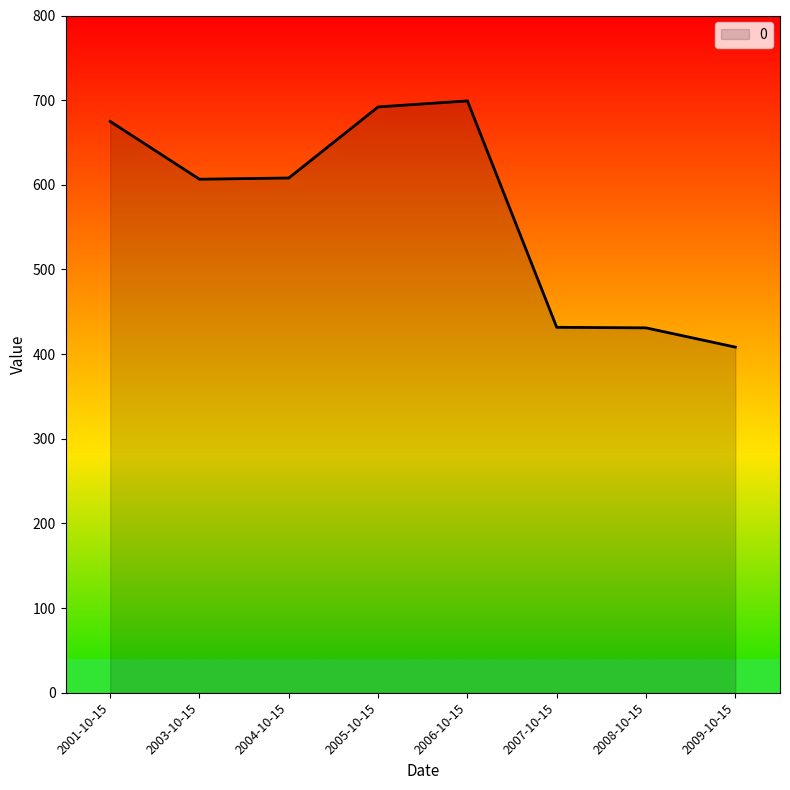

True or false: the data shows 688.9 at 2007-10-15.

False